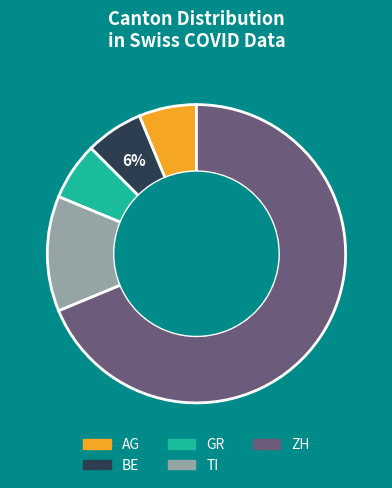

Which slice is the largest?

ZH